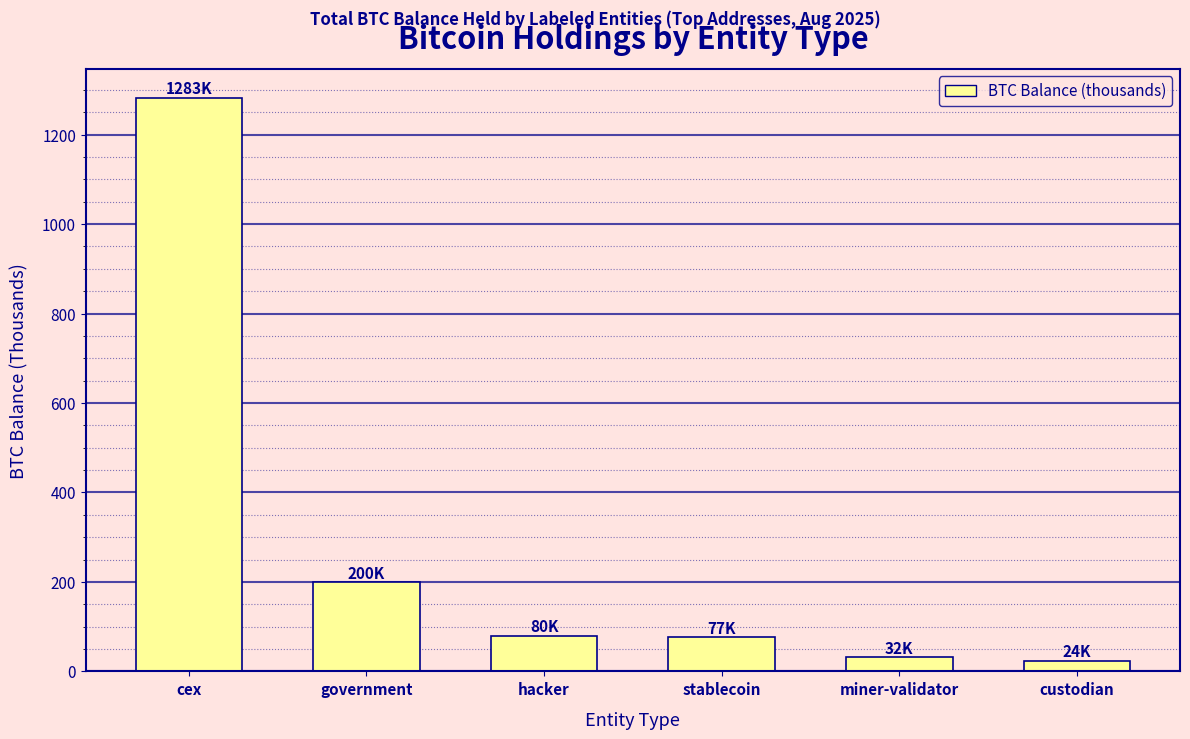

The value at government is 138.0. True or false?

False